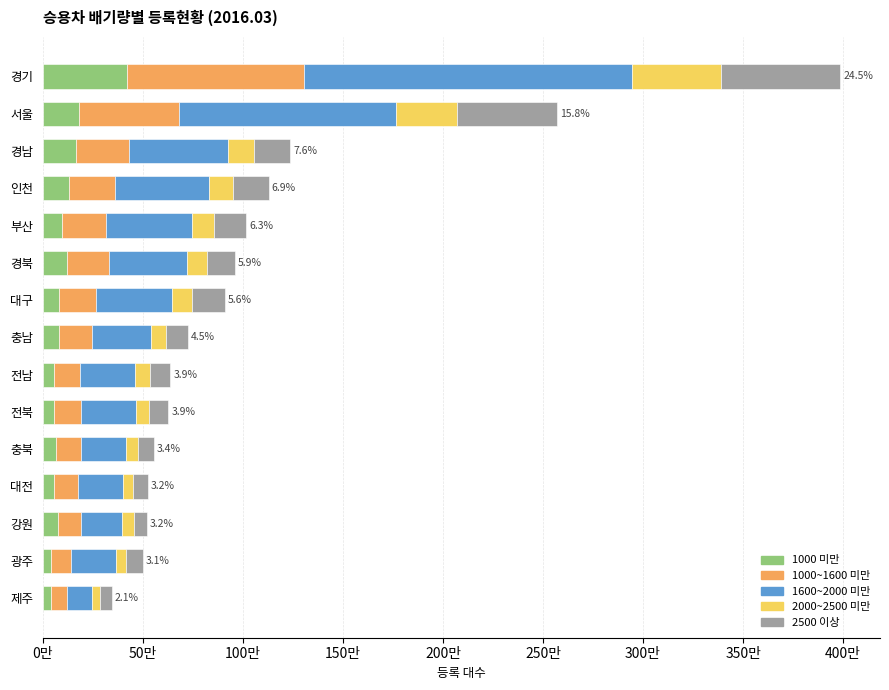

What are all the series names shown in the legend?

1000 미만, 1000~1600 미만, 1600~2000 미만, 2000~2500 미만, 2500 이상